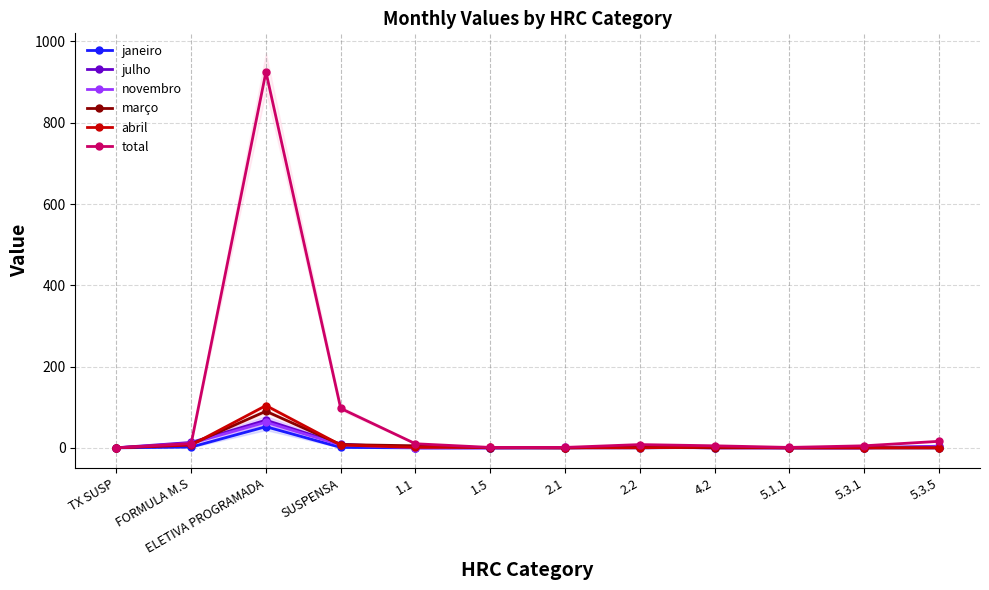

At how many categories does at least one series exceed 436?

1